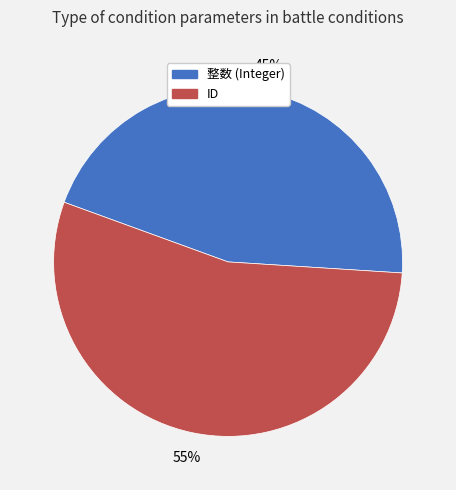

The 整数 (Integer) slice represents 45% of the pie. True or false?

True